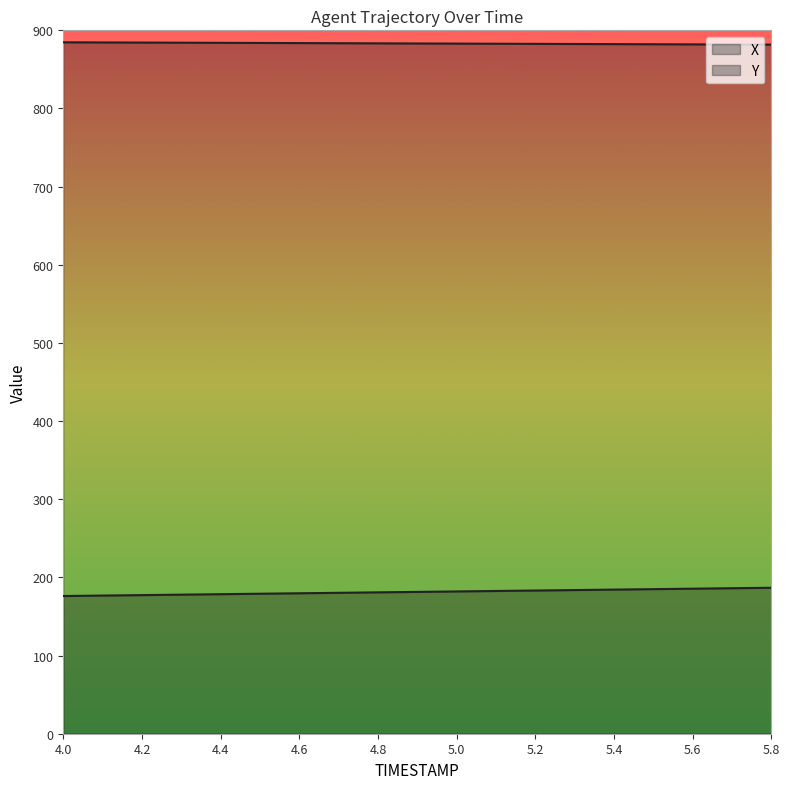

Is the value of X at 4.8 greater than the value of Y at 4.5?

Yes